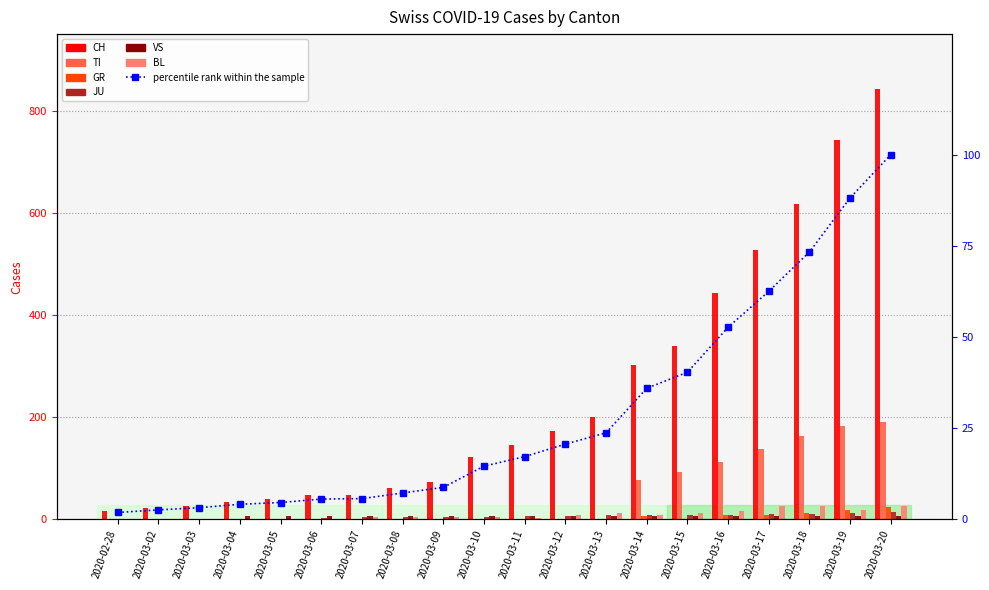

True or false: VS has a value of 6 at 2020-03-16.

True